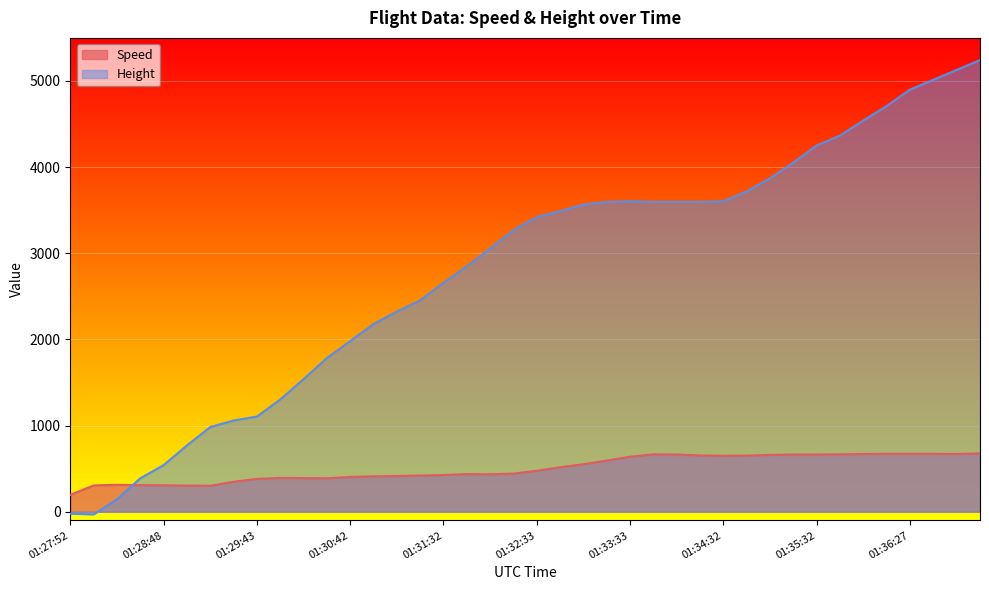

List the series in order of their overall mean, lowest first.

Speed, Height